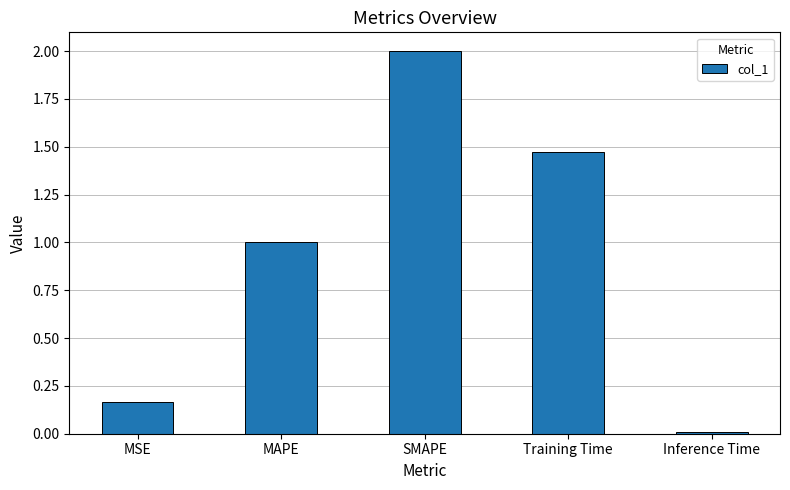

Is it true that the value at Training Time is 0.7?

False